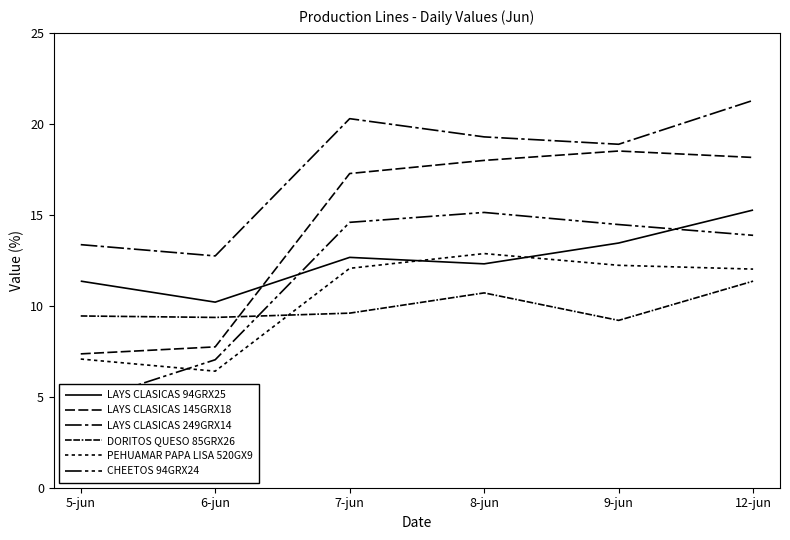

List the series in order of their peak value, lowest first.

DORITOS QUESO 85GRX26, PEHUAMAR PAPA LISA 520GX9, CHEETOS 94GRX24, LAYS CLASICAS 94GRX25, LAYS CLASICAS 145GRX18, LAYS CLASICAS 249GRX14